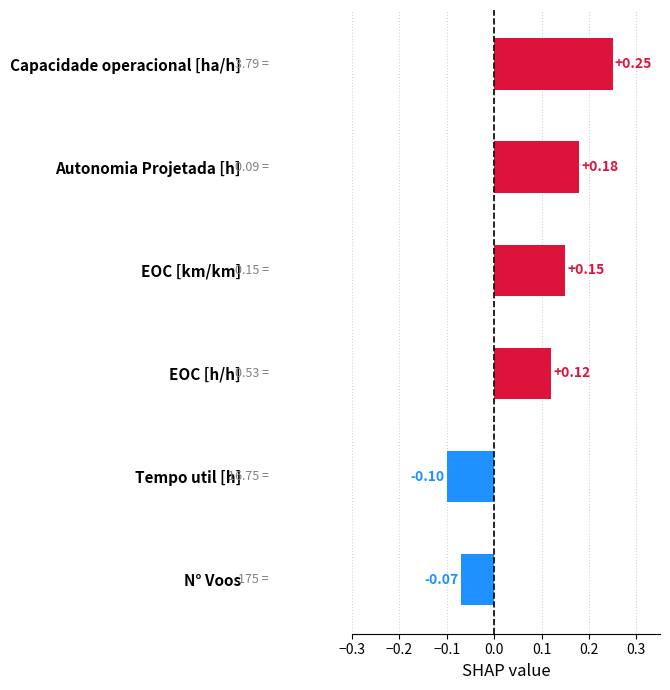

At which label is the value closest to 0?

N° Voos